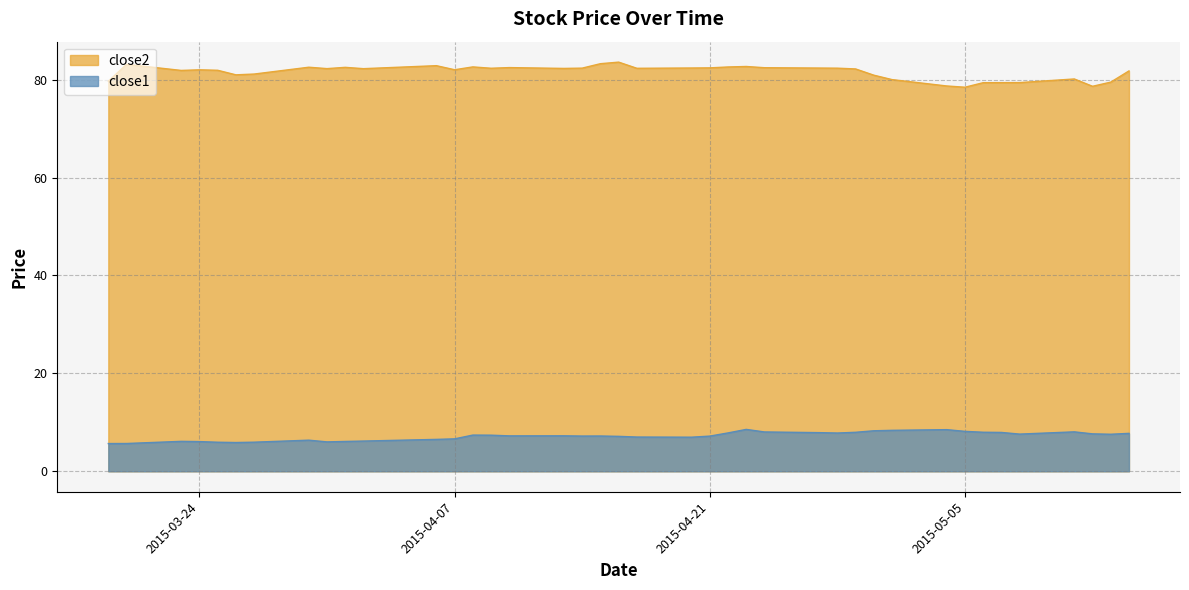

What is the value of the close1 point at the 14th from the left?

7.4